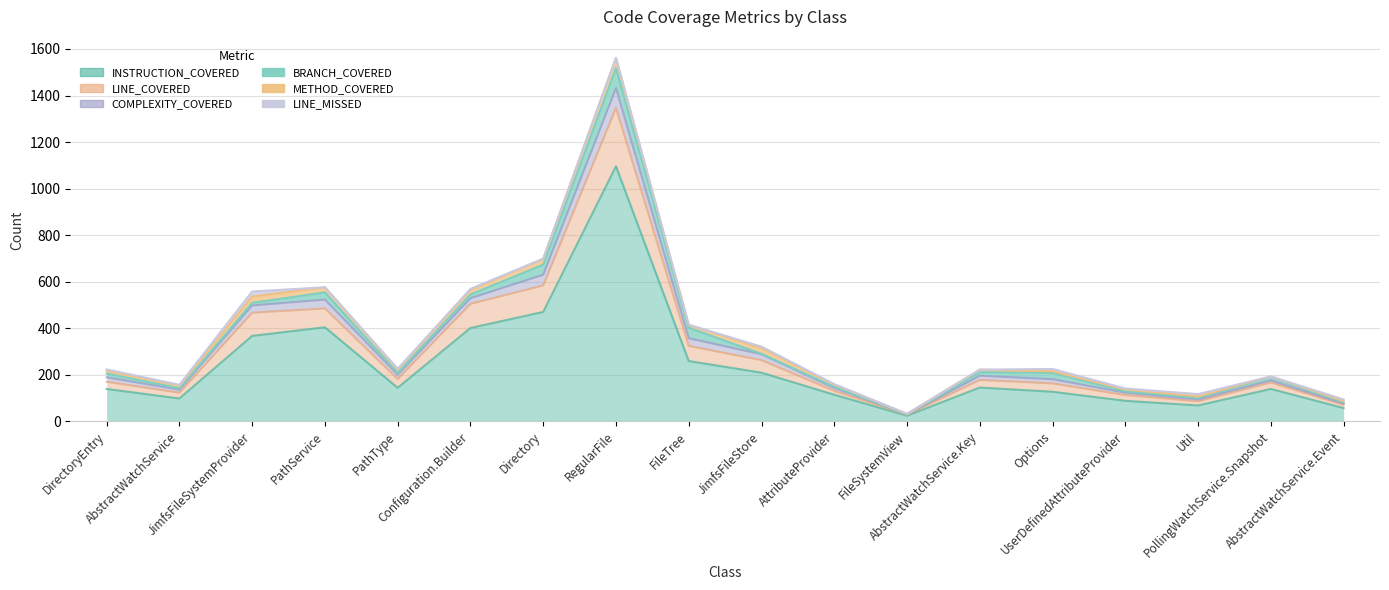

List the series in order of their peak value, highest first.

INSTRUCTION_COVERED, LINE_COVERED, BRANCH_COVERED, COMPLEXITY_COVERED, METHOD_COVERED, LINE_MISSED